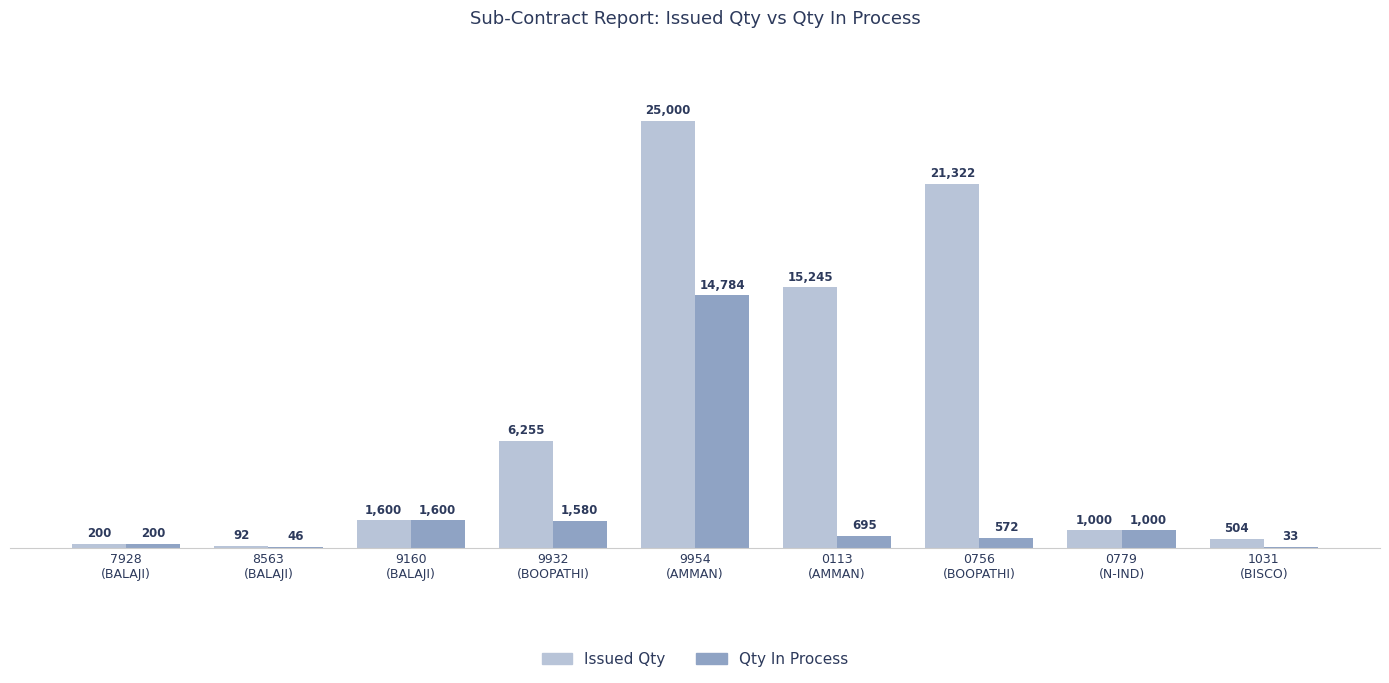

What is the sum of the Issued Qty values at 7928
(BALAJI) and 8563
(BALAJI)?

292